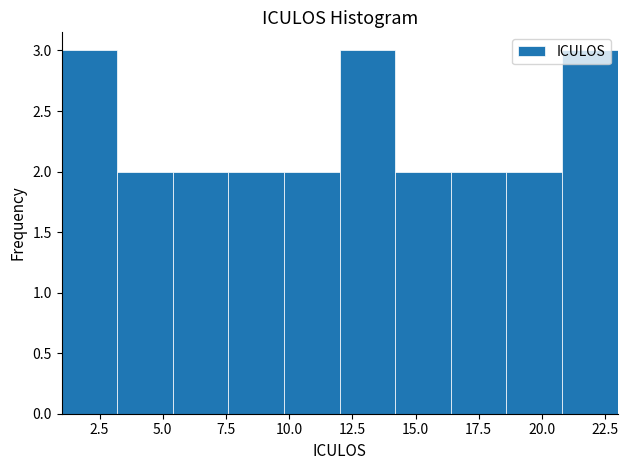

Reading left to right, list every bar in this chart as the range it spans on the x-axis followed by its height. Neither the bar edges nor the heights are printed on the chart, so give them approximately, as read against the axes.

1.0 to 3.2: 3
3.2 to 5.4: 2
5.4 to 7.6: 2
7.6 to 9.8: 2
9.8 to 12.0: 2
12.0 to 14.2: 3
14.2 to 16.4: 2
16.4 to 18.6: 2
18.6 to 20.8: 2
20.8 to 23.0: 3